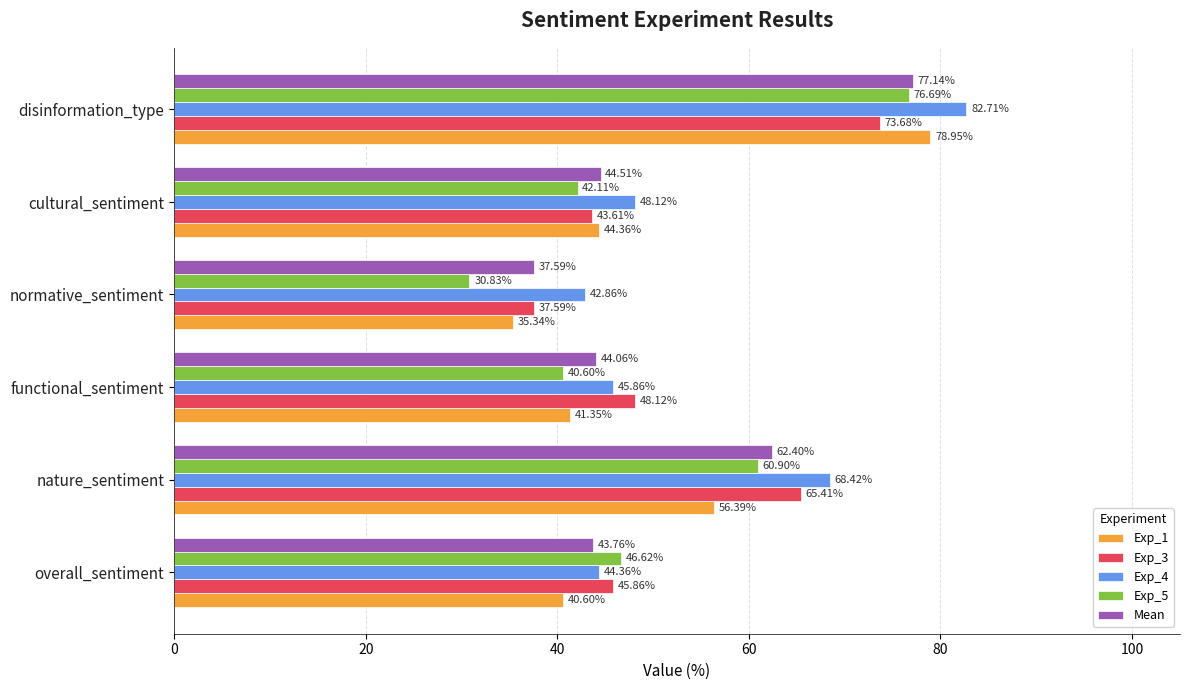

At which category does the chart reach its minimum across all series?

normative_sentiment